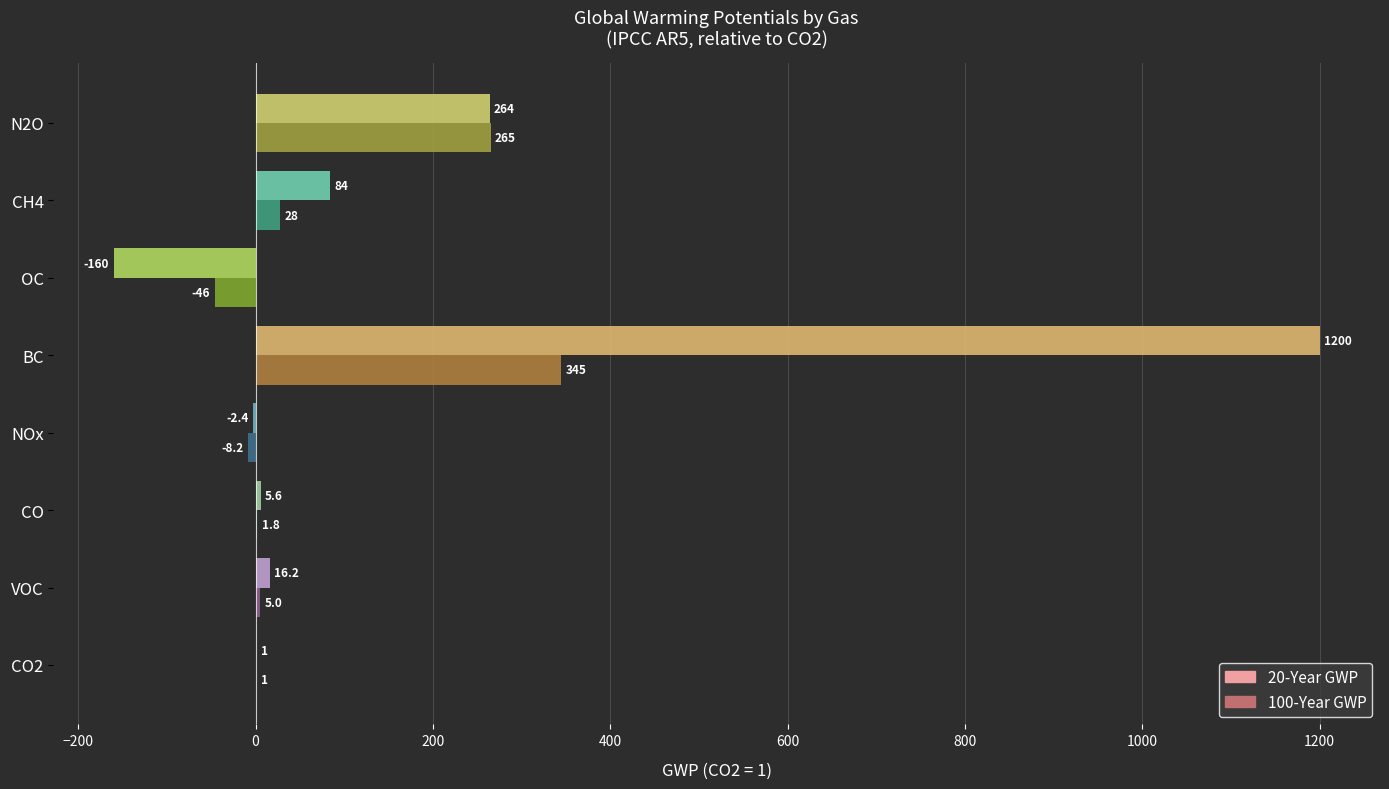

The value of 20-Year GWP at BC is 2083.9. True or false?

False